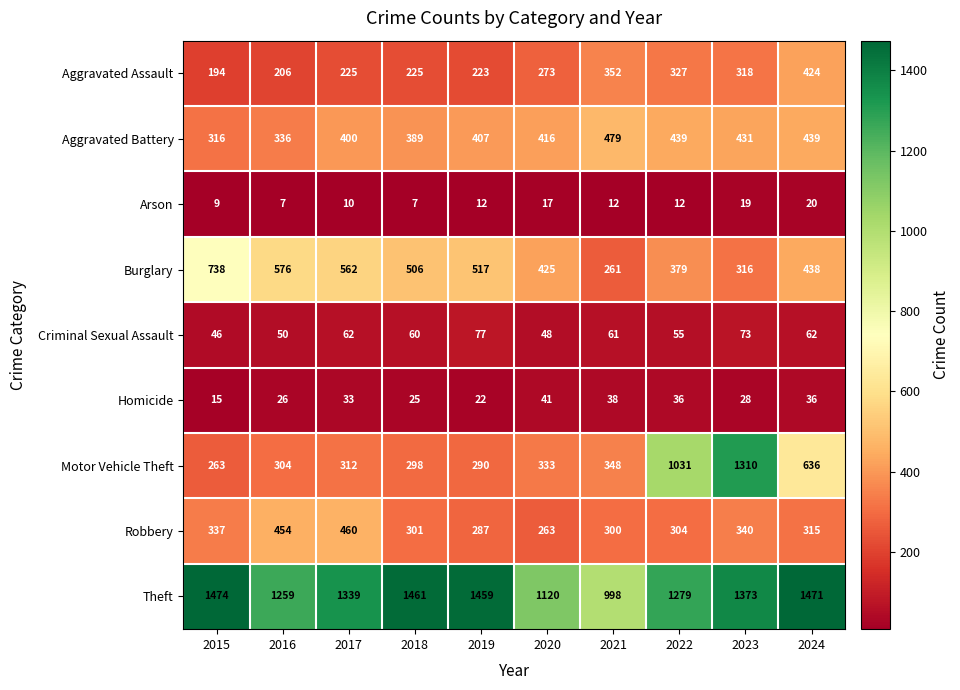

How many values in the Arson series are below 12?

4